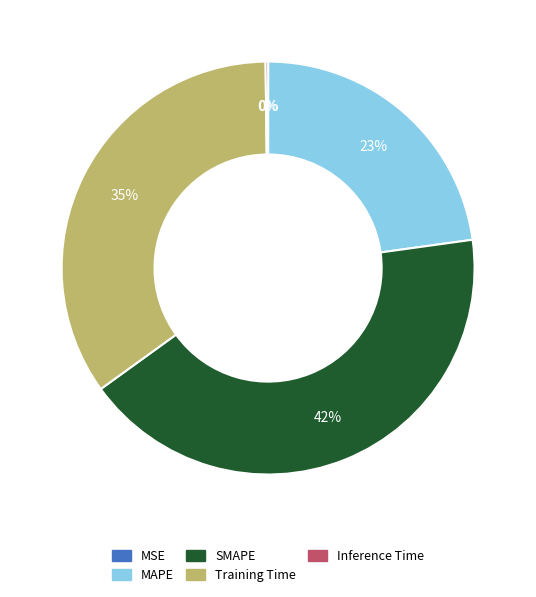

Which slice is the largest?

SMAPE